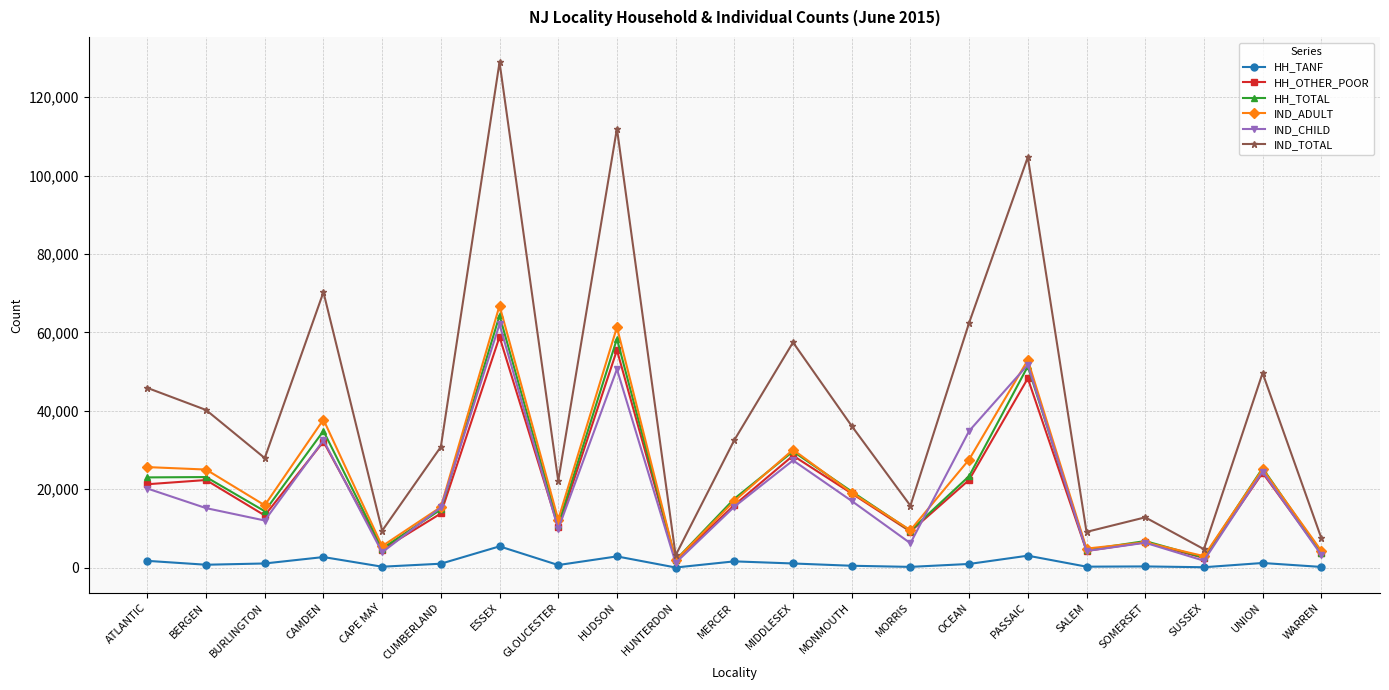

Is this an area chart (filled region under the line)?

No